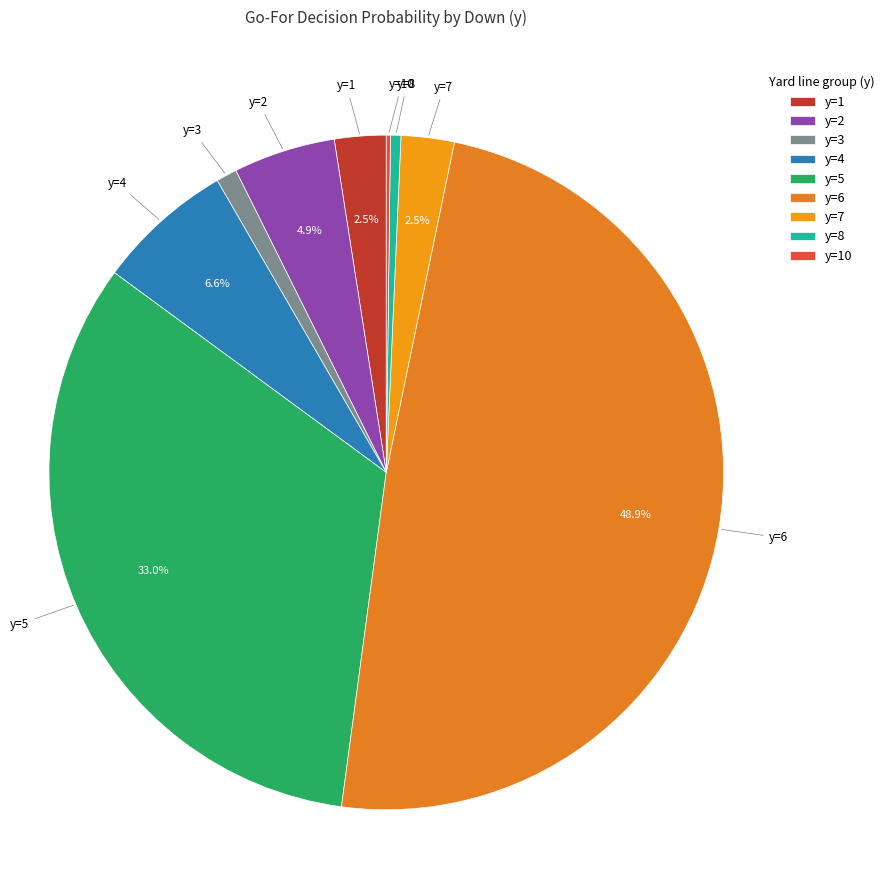

True or false: y=3 accounts for 11% of the total.

False